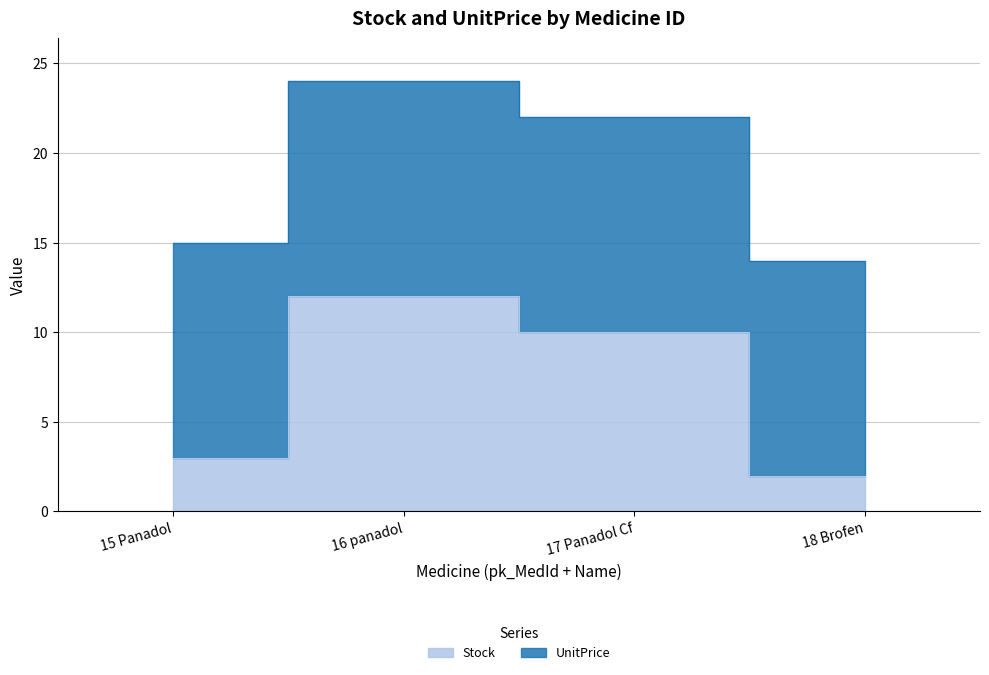

Which label corresponds to the smallest value in the chart?

18 Brofen